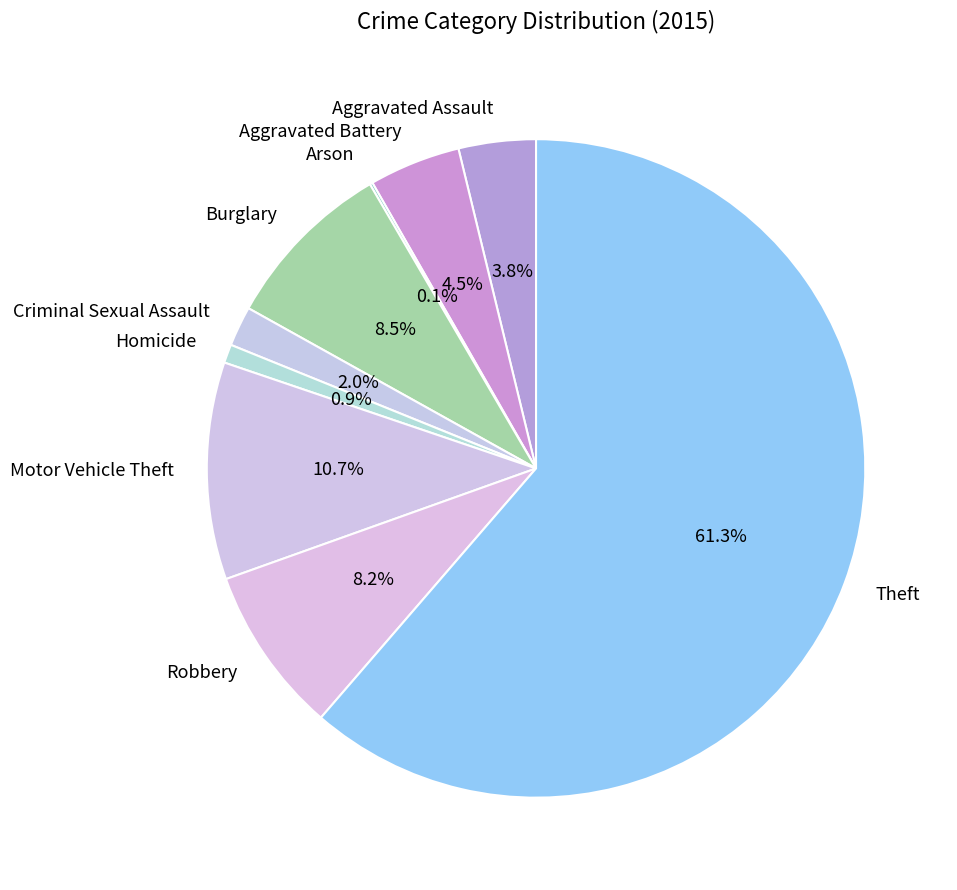

What percentage do Theft and Motor Vehicle Theft together represent?

72.0%